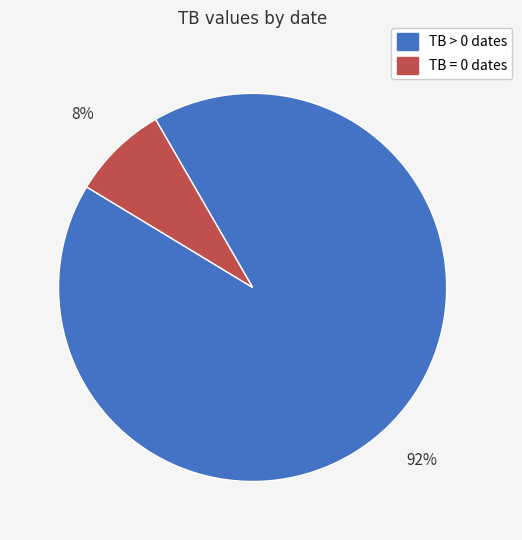

To the nearest percent, what percentage of the pie is TB > 0 dates?

92%